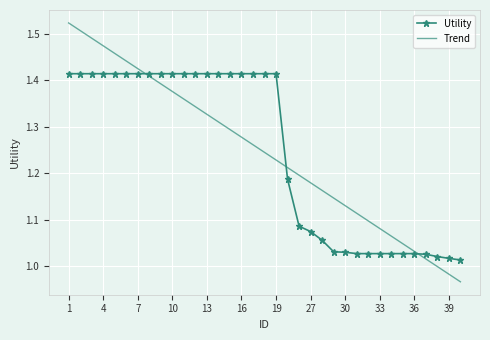

List the series in order of their peak value, highest first.

Trend, Utility